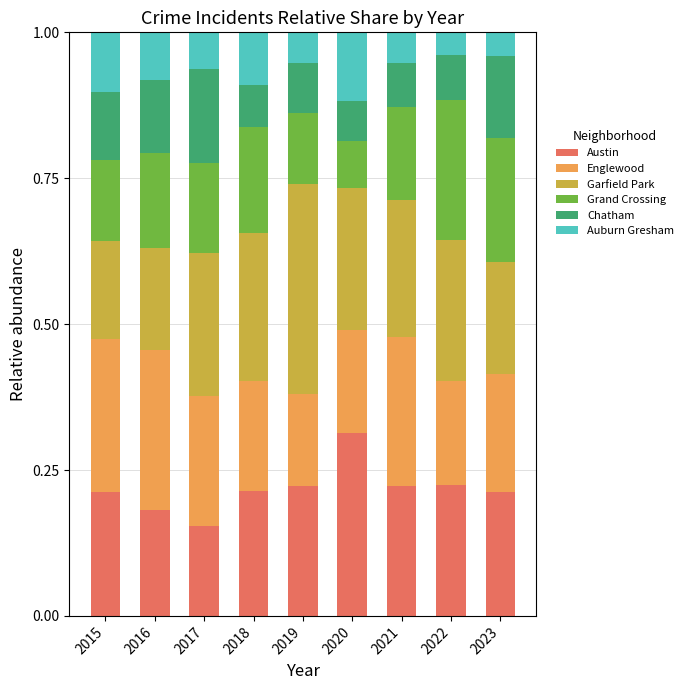

At which label does Austin reach its minimum?

2017